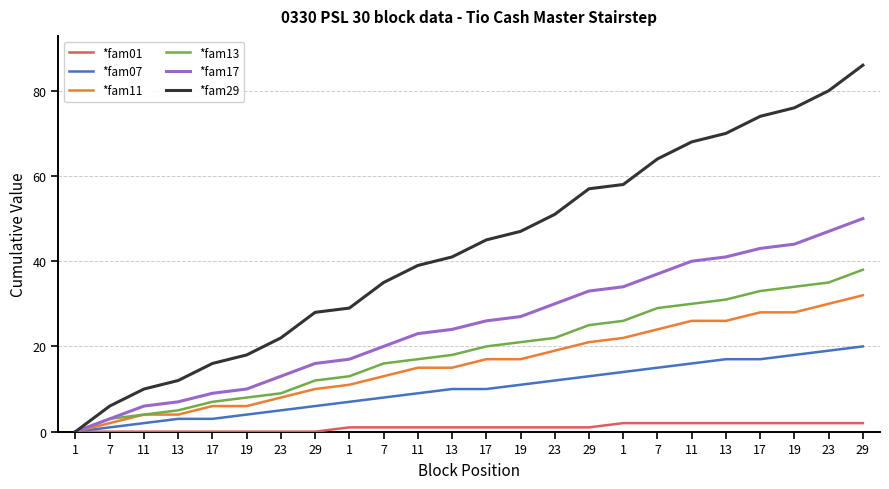

What is the difference between the second highest and second lowest values in the *fam29 series?

74